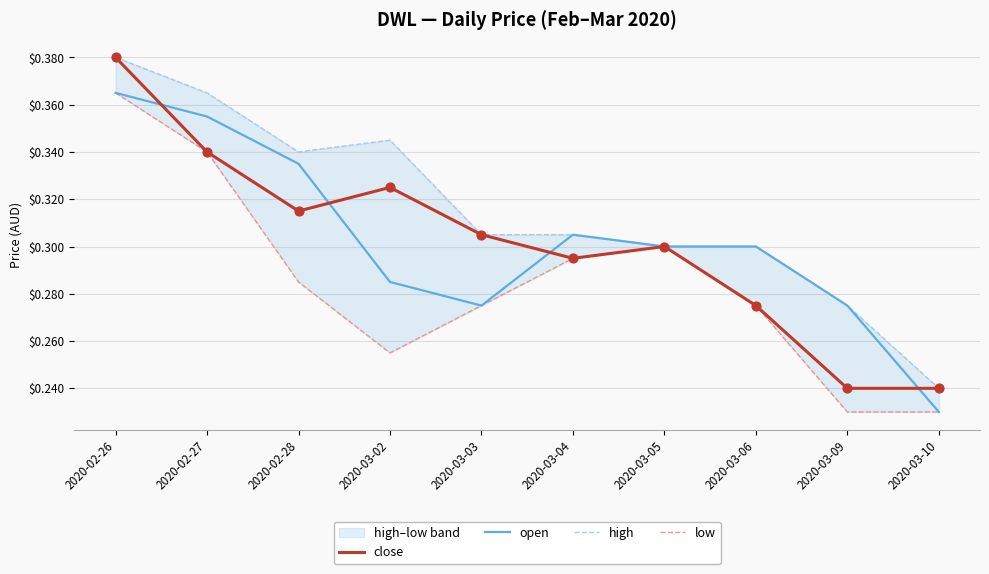

Which series contains the highest Y value?

close